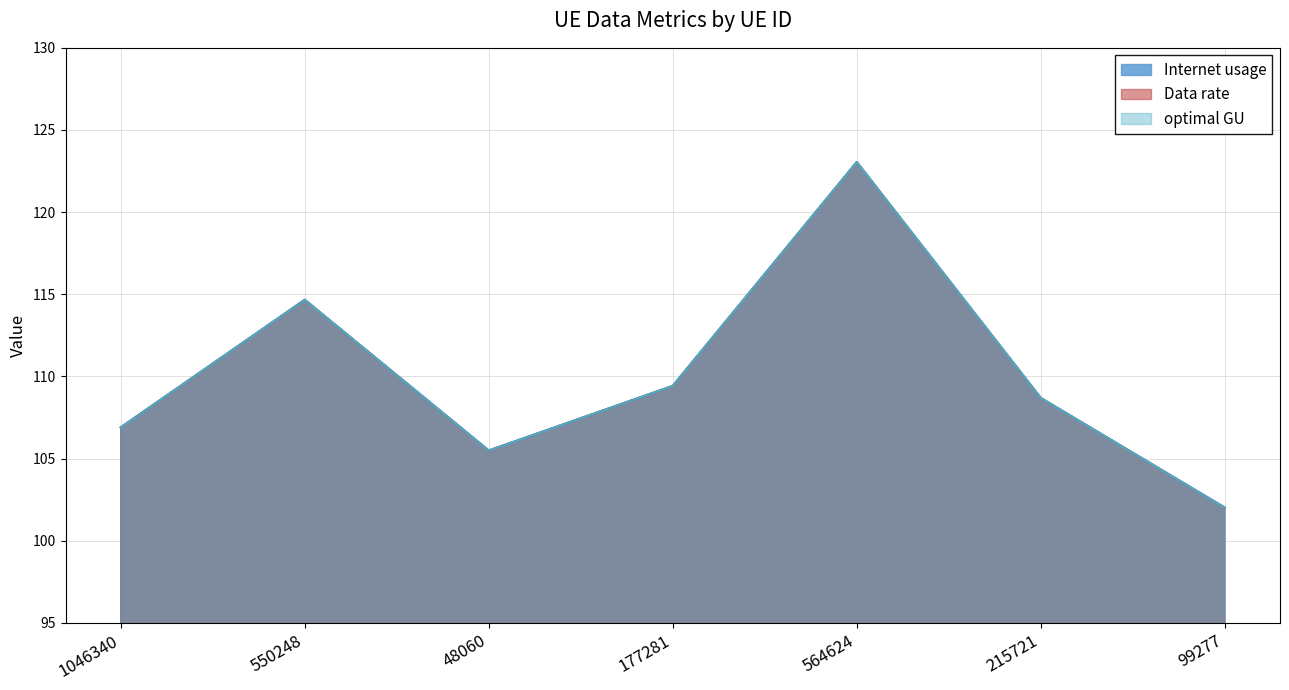

How many data points in Data rate are above 108?

4